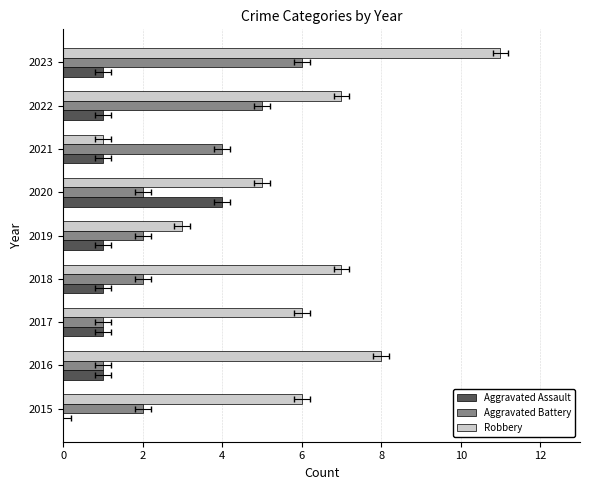

Rank the series at 2015 from lowest to highest value.

Aggravated Assault, Aggravated Battery, Robbery